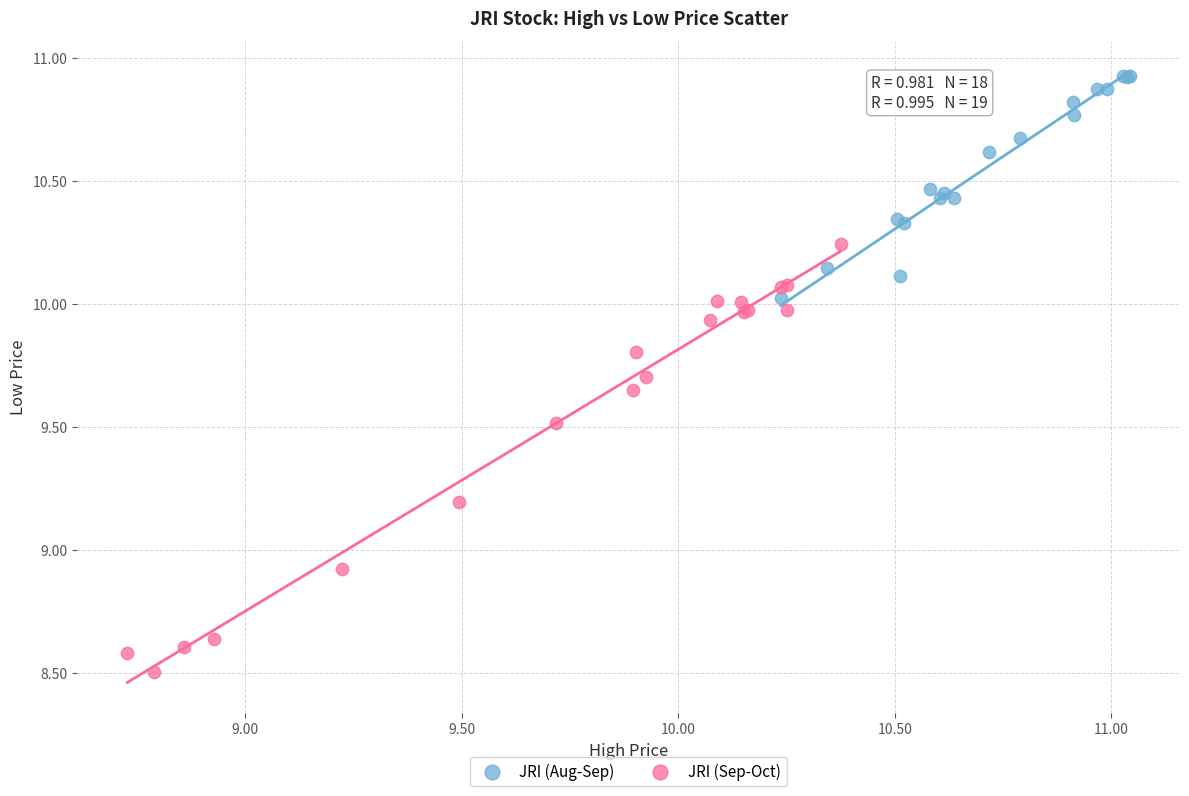

Which series has the largest Y range (max minus min)?

JRI (Sep-Oct)